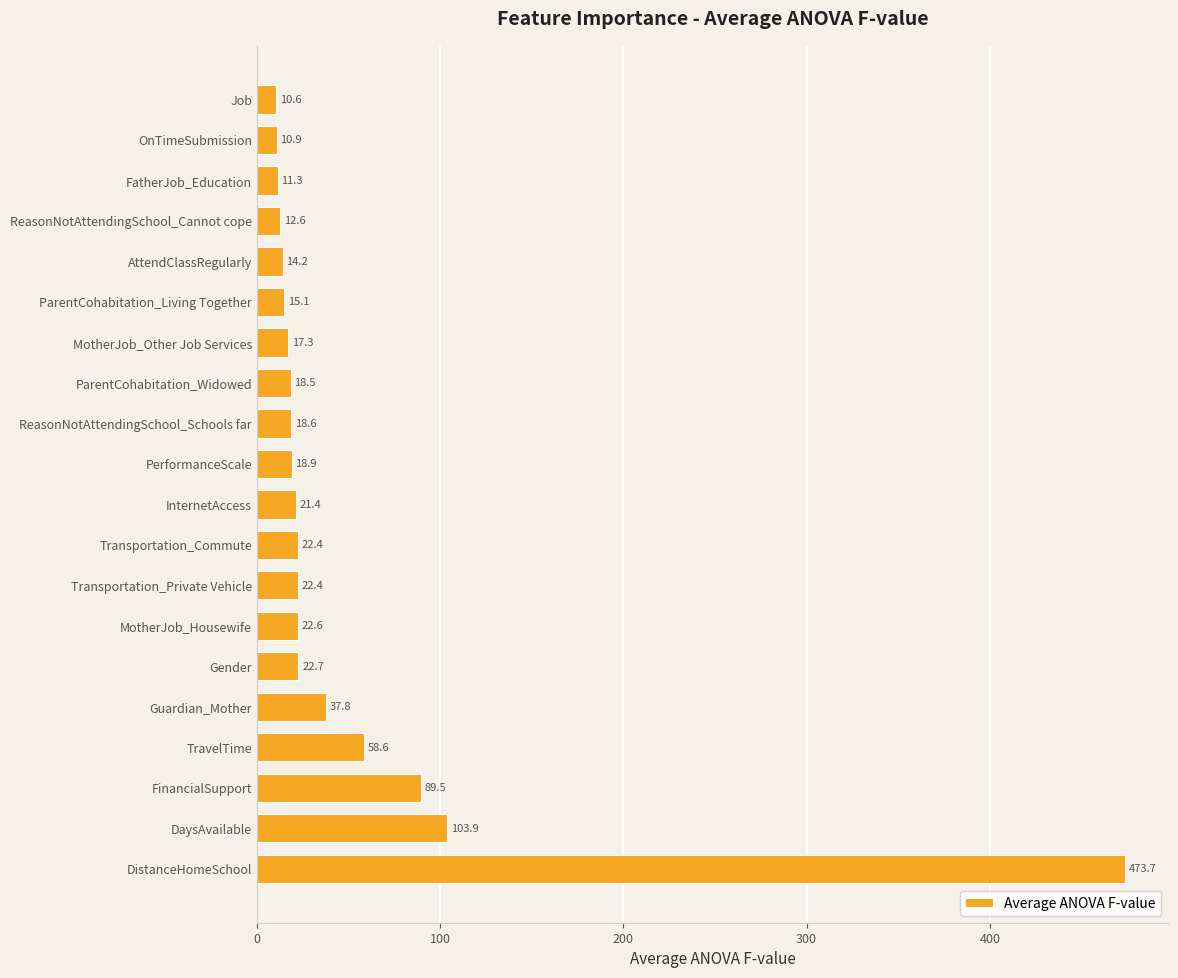

True or false: the data shows 17.3 at MotherJob_Other Job Services.

True